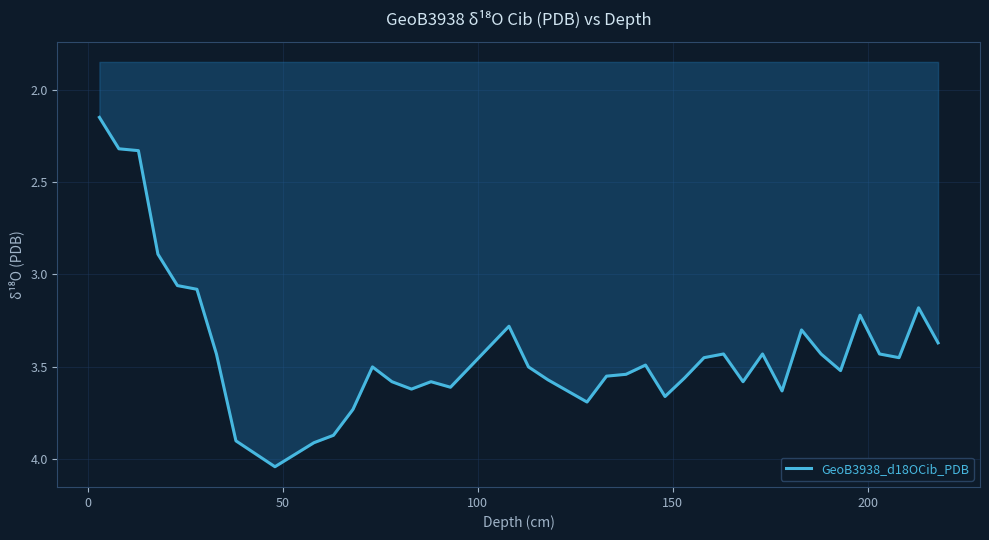

What is the difference between the maximum and minimum values?

1.9